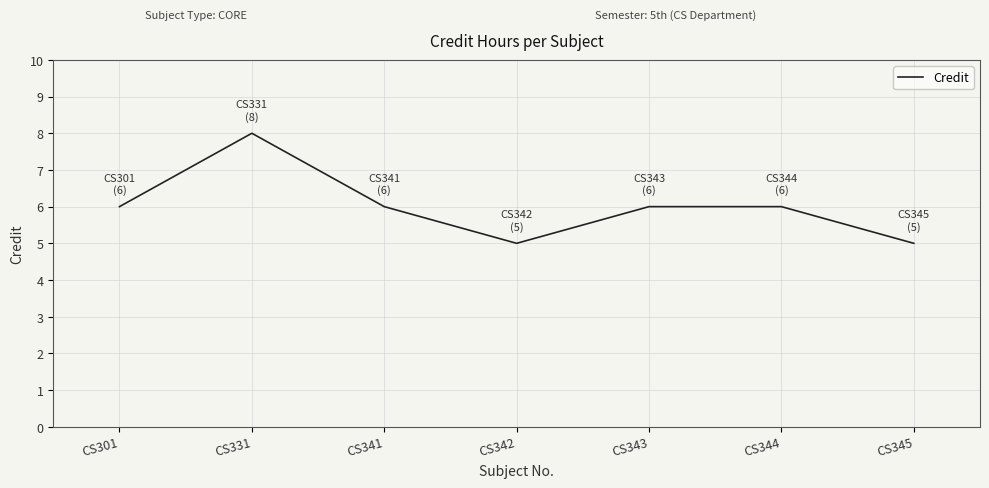

Which category has the highest value across all series?

CS331